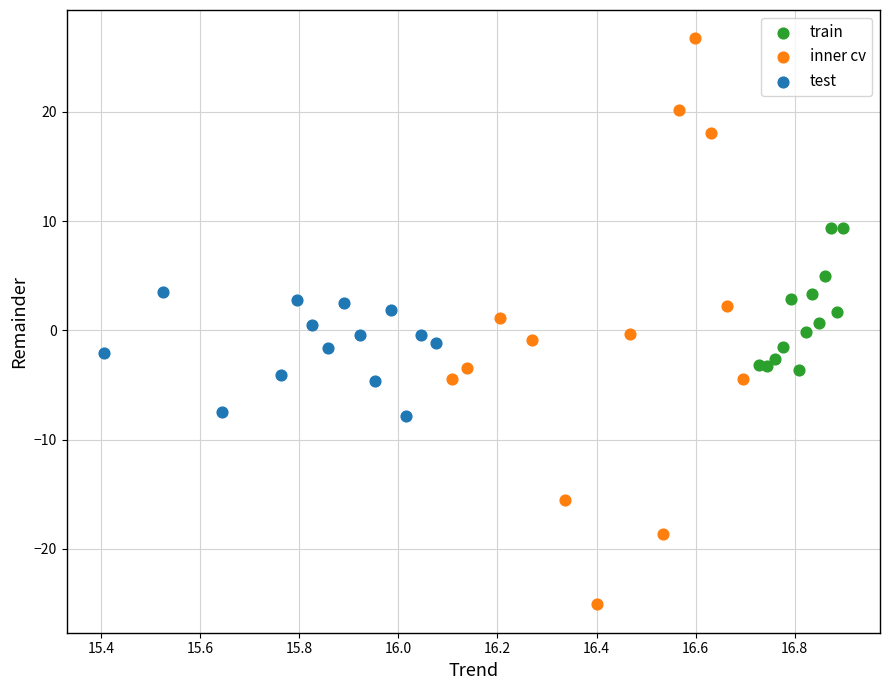

What are all the series names shown in the legend?

train, inner cv, test